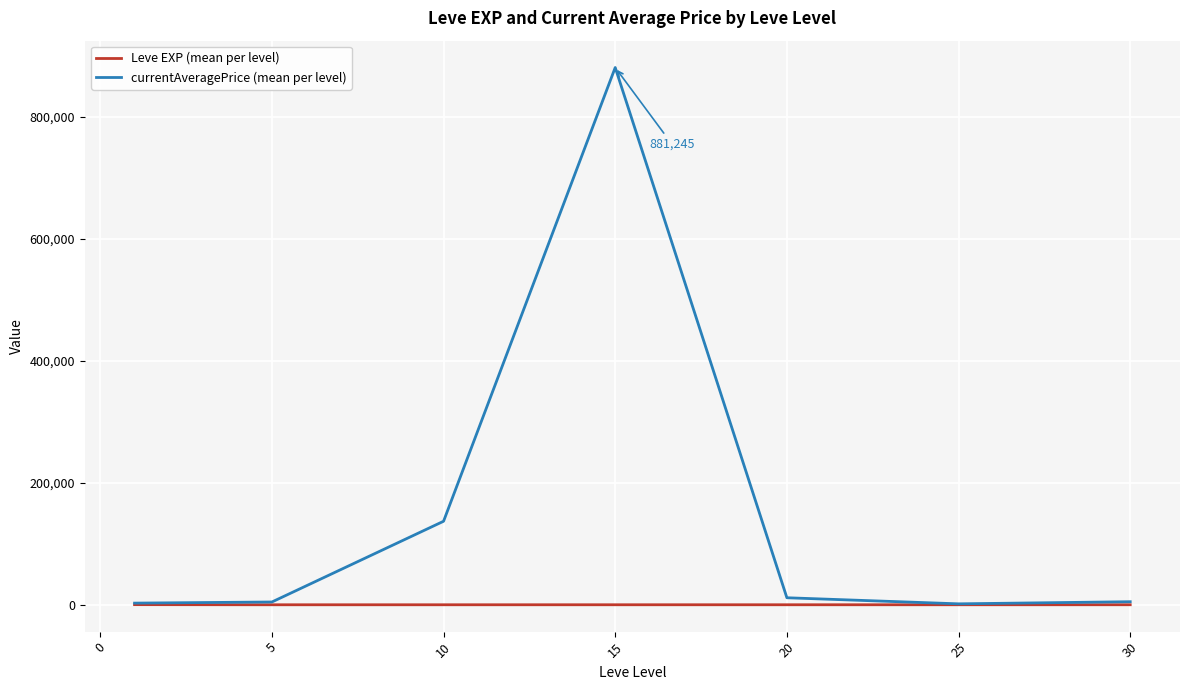

Which series has the largest total across all categories?

currentAveragePrice (mean per level)